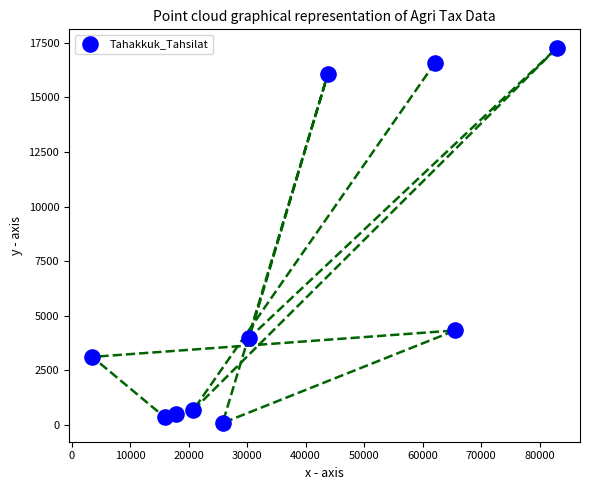

What is the average X value?

36859